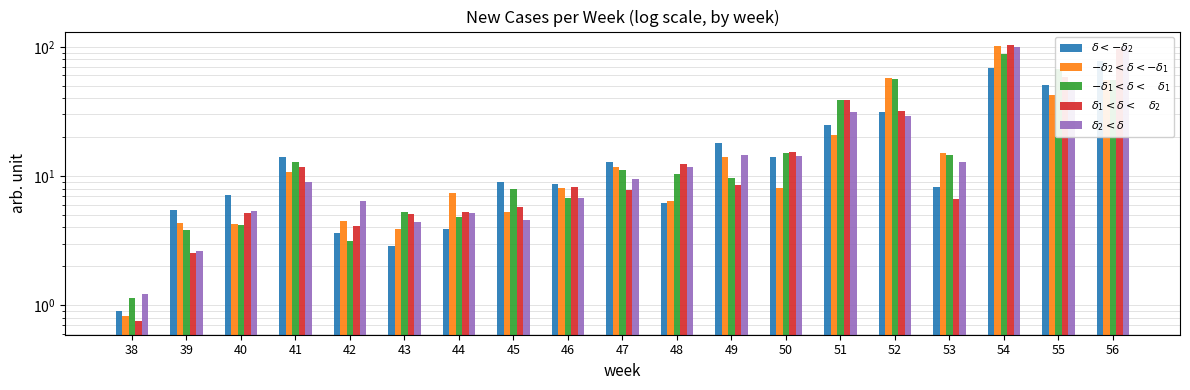

Are the bars horizontal?

No